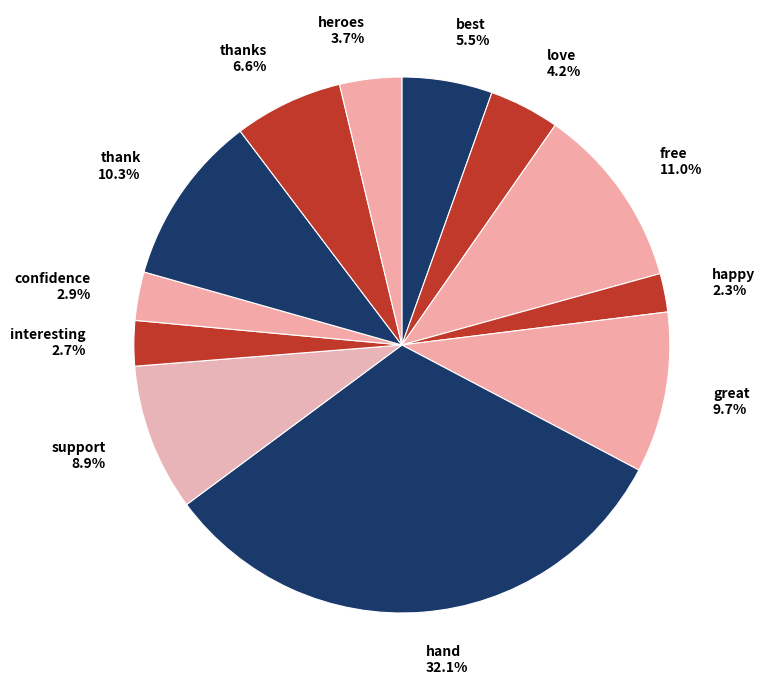

How many segments does this pie chart have?

12